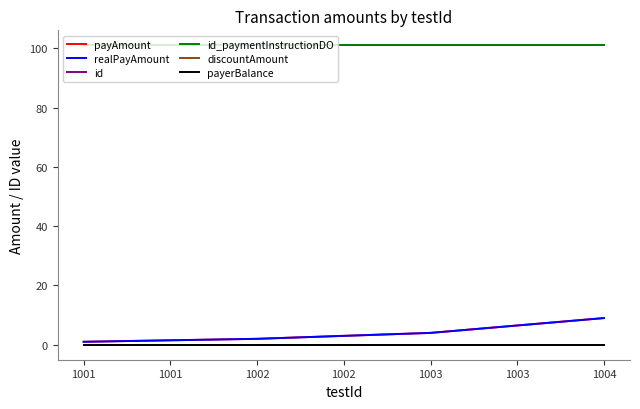

Count the realPayAmount values in the range 2 to 9.

3